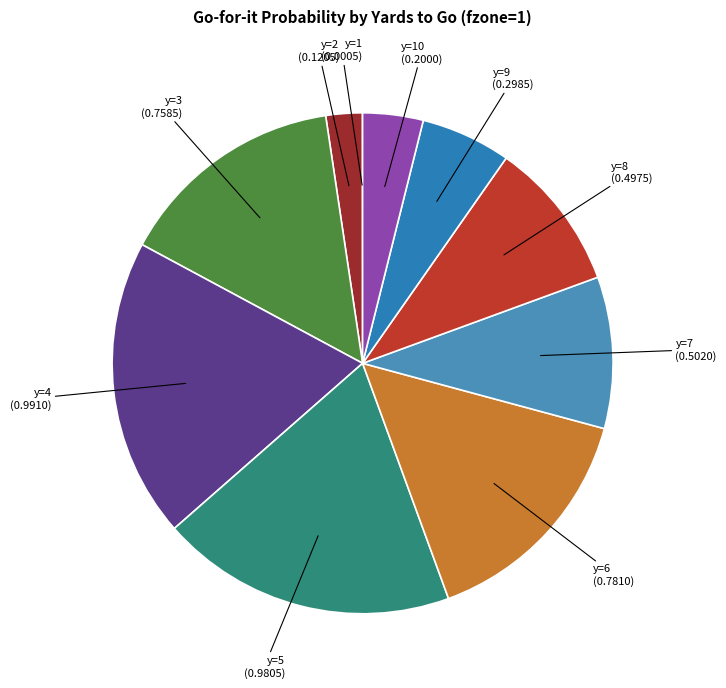

Is there a majority slice in this chart?

No